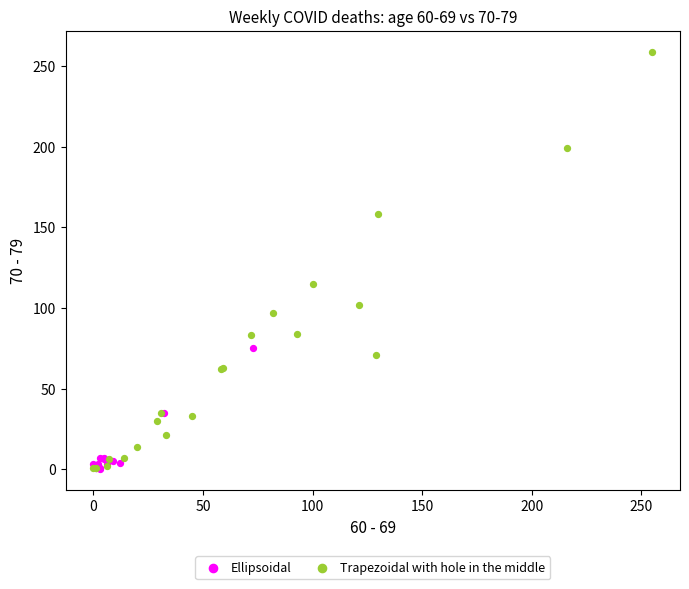

Which series has the largest Y range (max minus min)?

Trapezoidal with hole in the middle